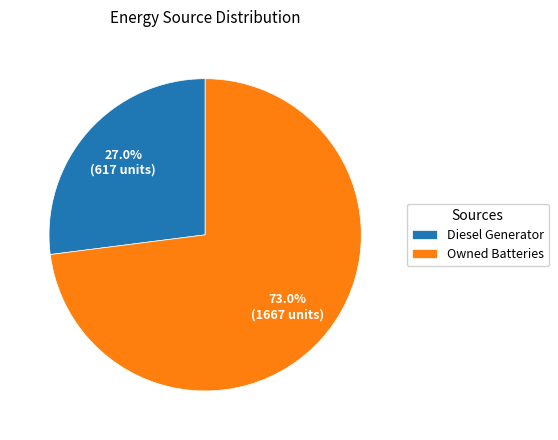

Rank the categories by value from highest to lowest.

Owned Batteries, Diesel Generator